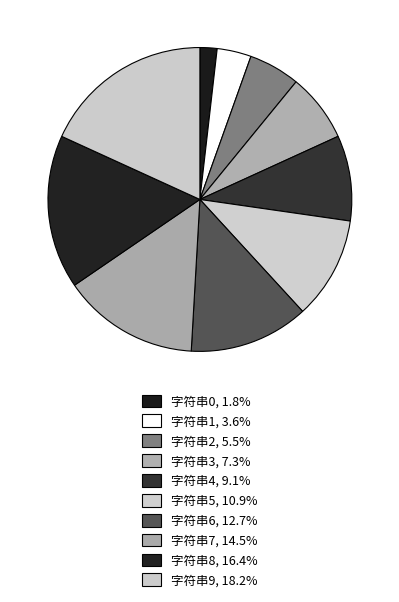

How many segments does this pie chart have?

10